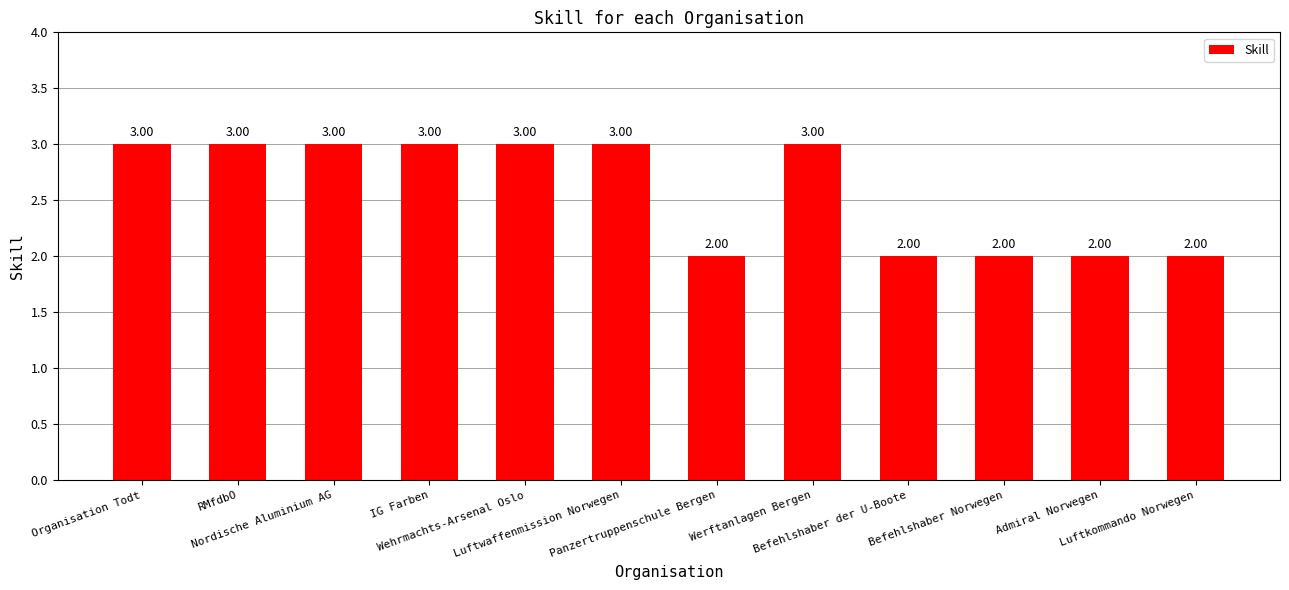

Count the values in the range 2 to 3.

12